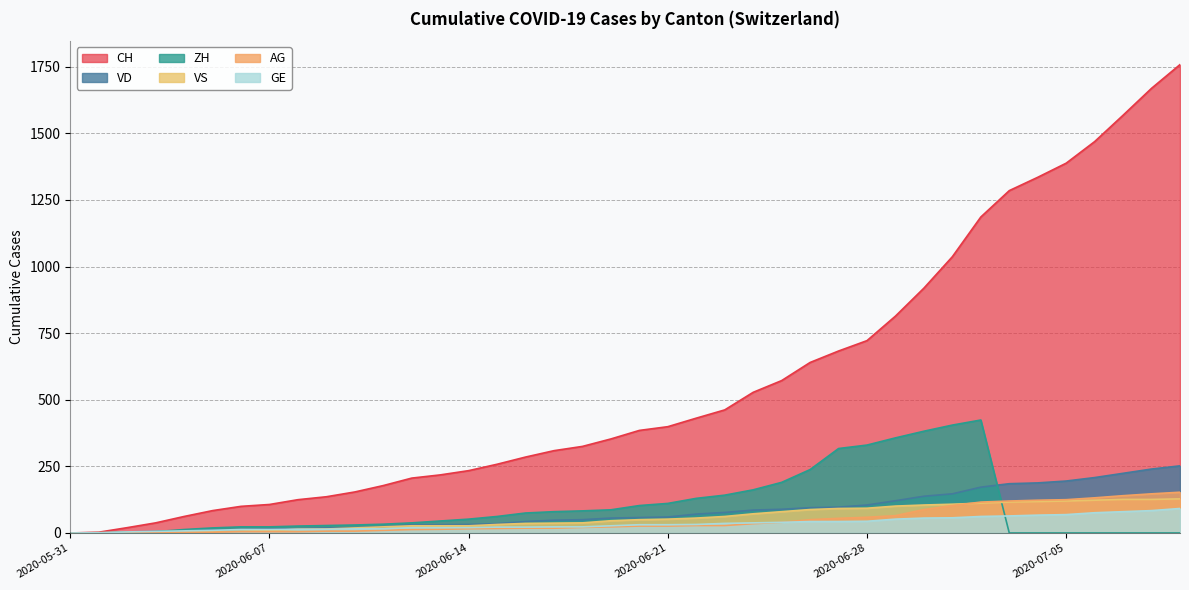

Count the number of data series in this chart.

6